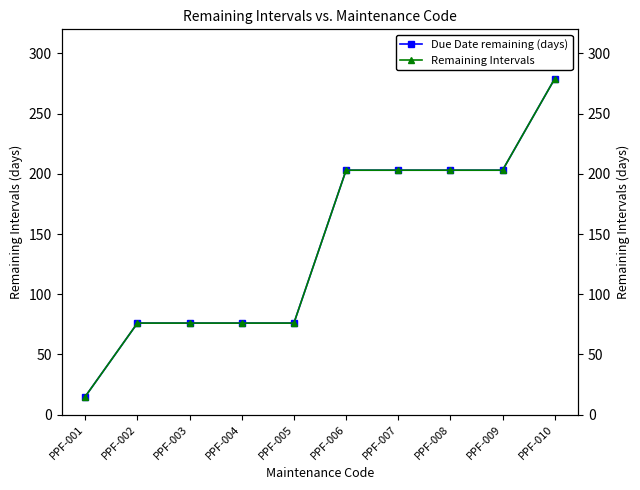

True or false: Remaining Intervals and Due Date remaining (days) intersect in this chart.

False